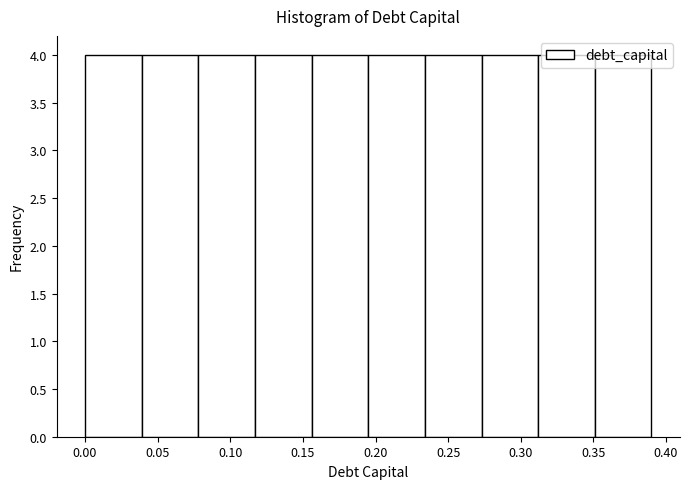

Reading left to right, list every bar in this chart as the range it spans on the x-axis followed by its height. Neither the bar edges nor the heights are printed on the chart, so give them approximately, as read against the axes.

0.000 to 0.039: 4
0.039 to 0.078: 4
0.078 to 0.117: 4
0.117 to 0.156: 4
0.156 to 0.195: 4
0.195 to 0.234: 4
0.234 to 0.273: 4
0.273 to 0.312: 4
0.312 to 0.351: 4
0.351 to 0.390: 4